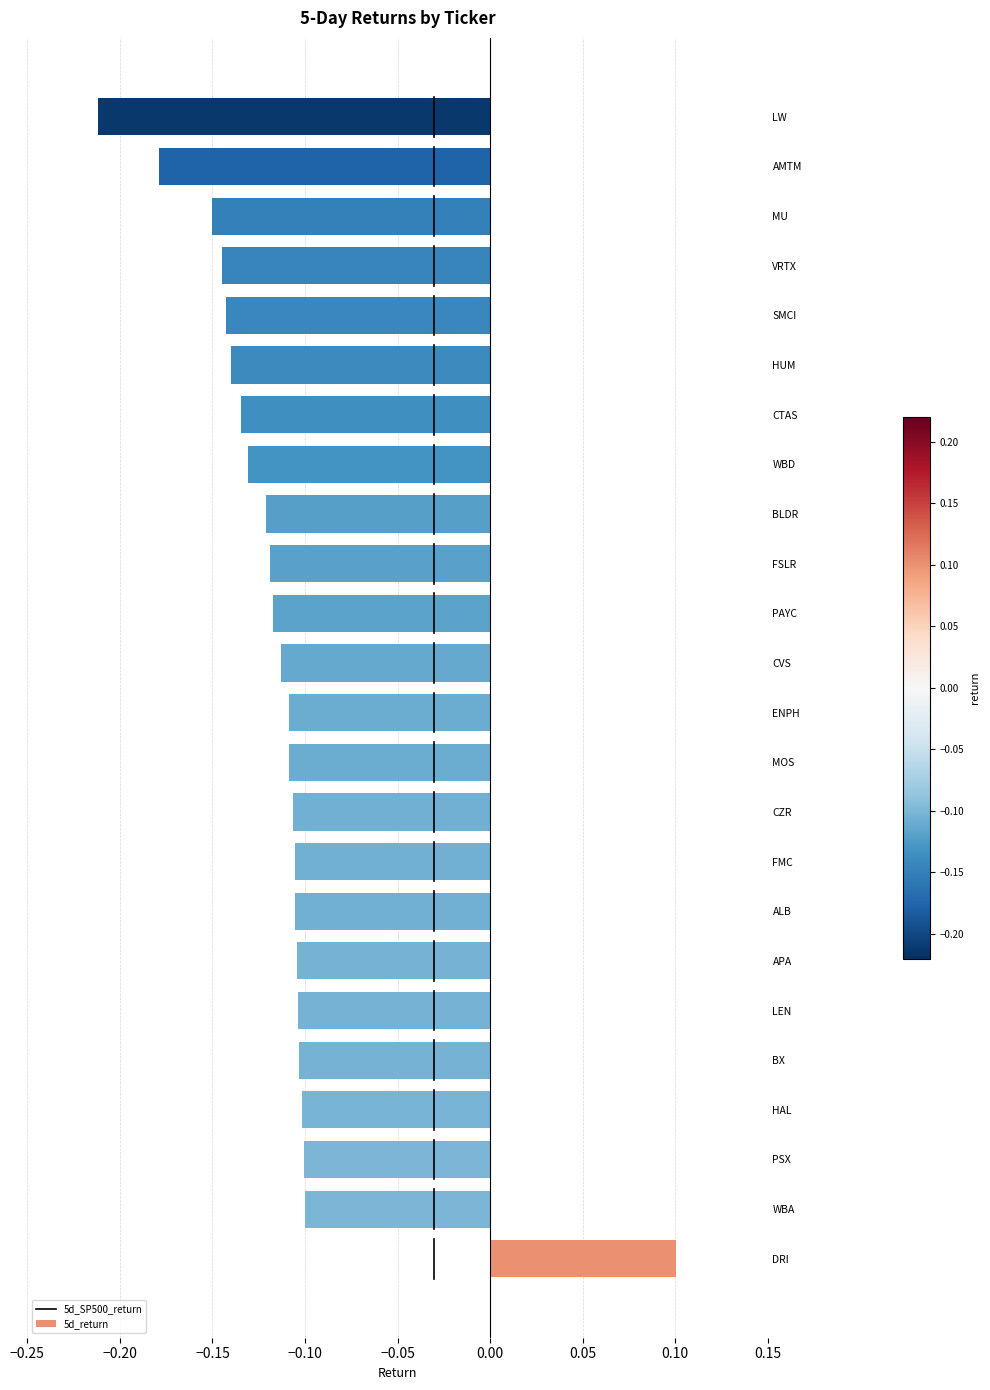

Count the values in the range 0 to 1.

1